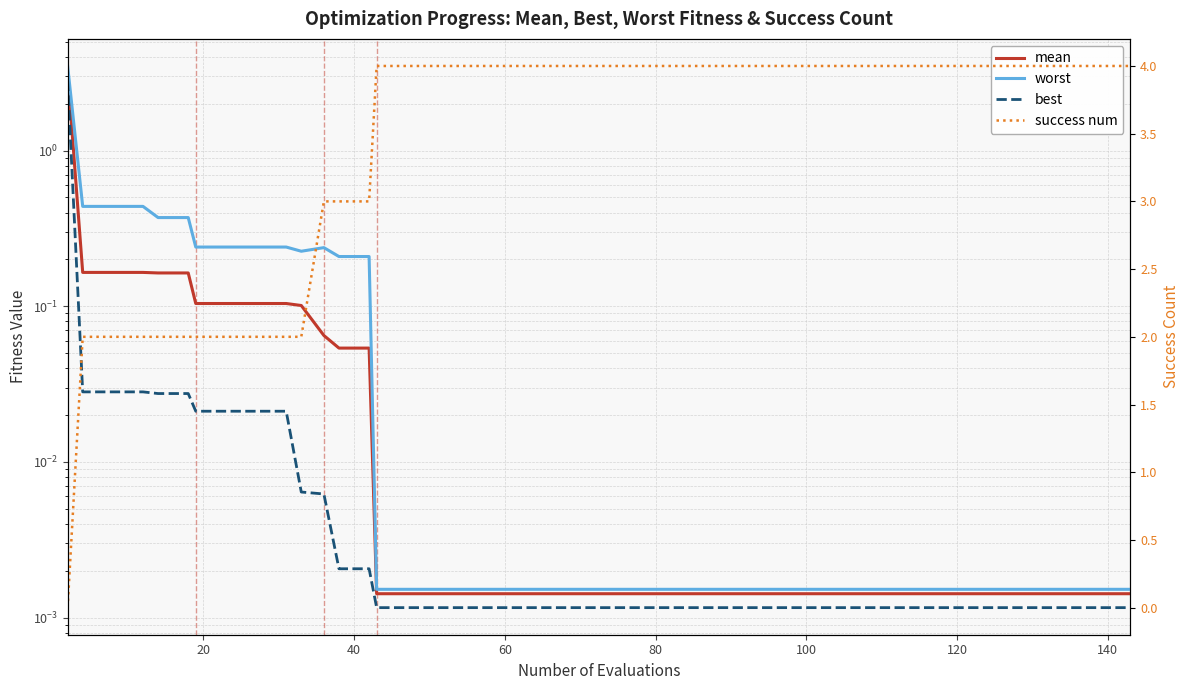

At how many categories does at least one series exceed 0?

40